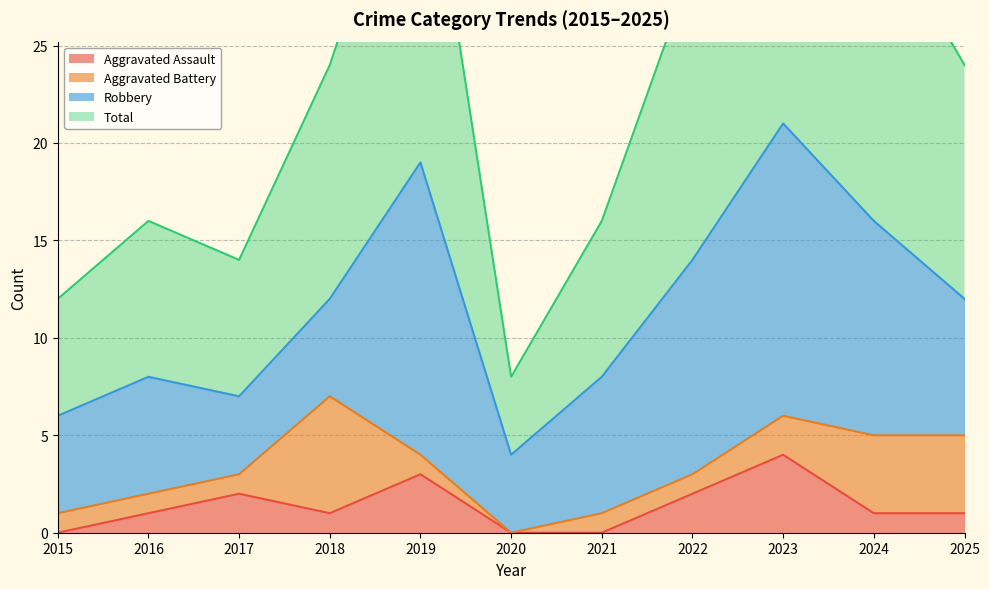

What is the sum of the Aggravated Assault values at 2023 and 2021?

4